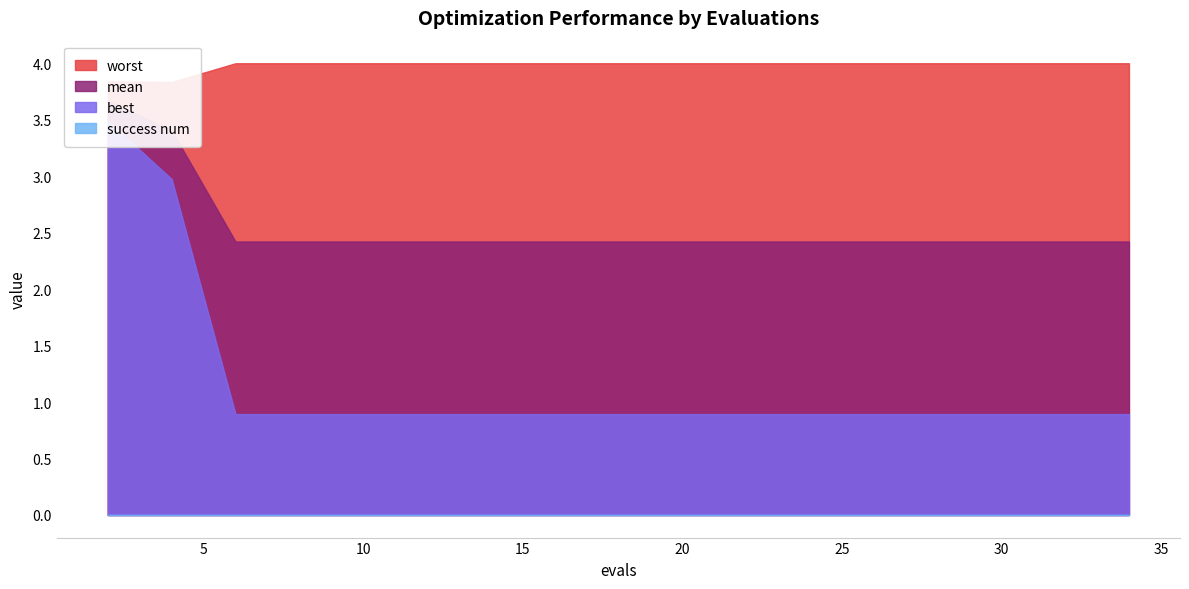

What is the difference between the maximum and minimum values in the worst series?

0.2